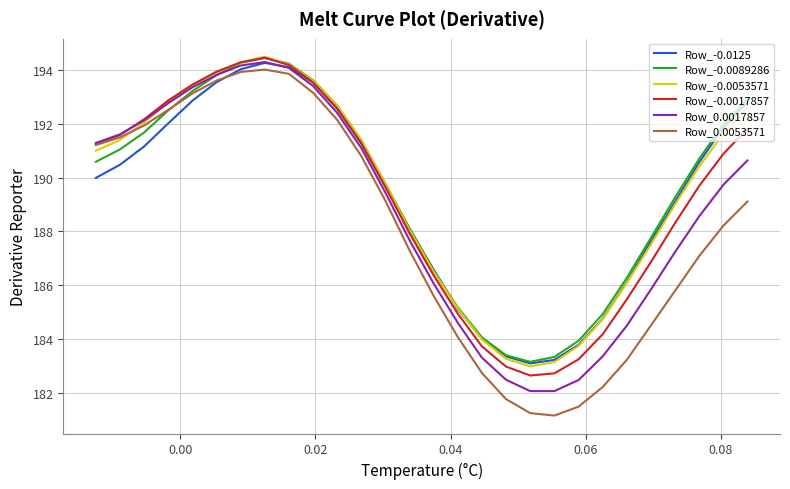

What is the smallest value displayed?

181.2